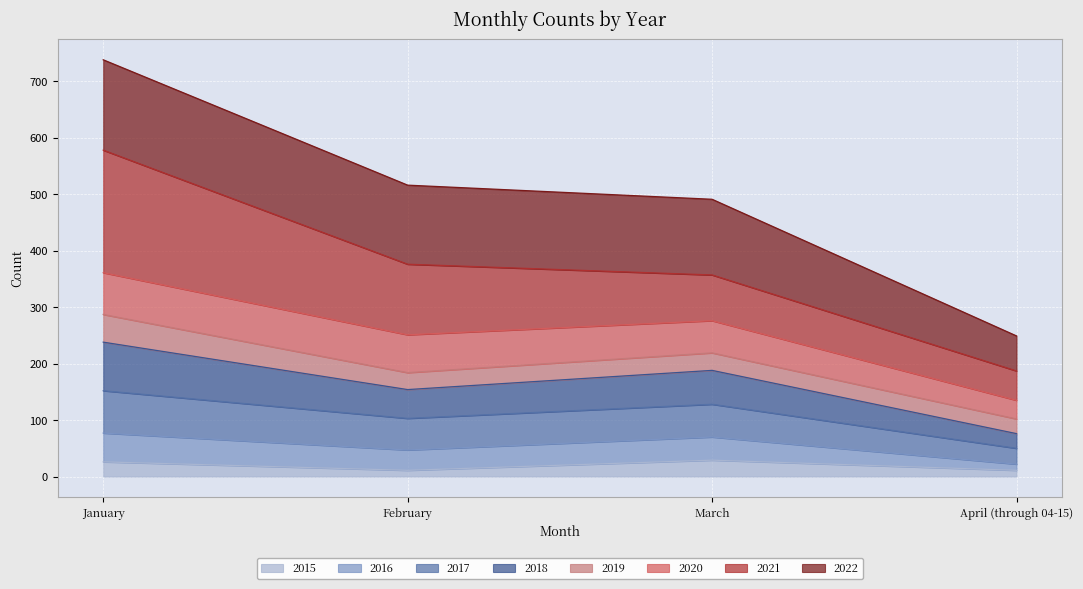

What is the label of the 2nd point from the right?

March